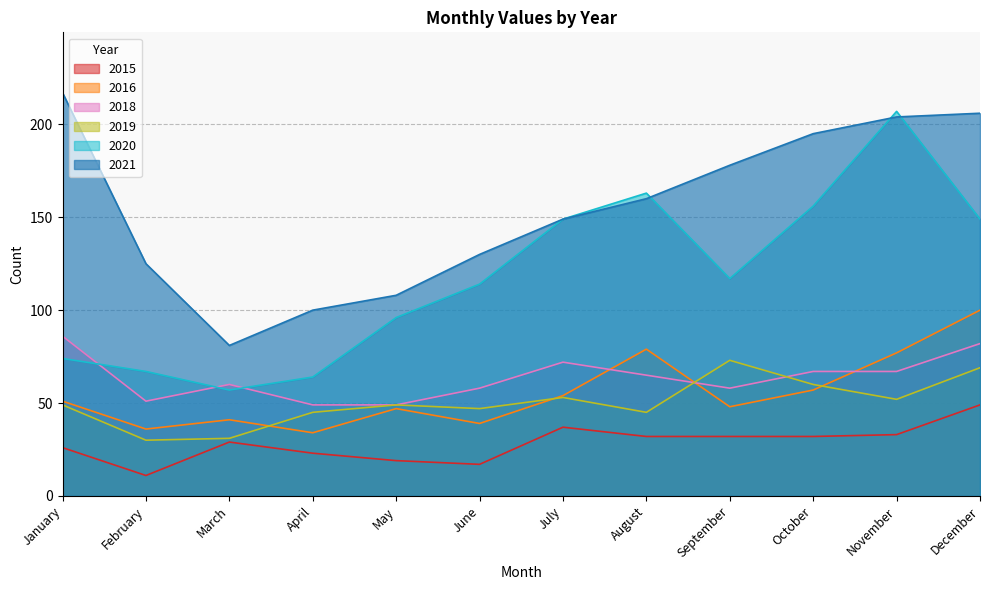

Between April and August, which series saw the biggest shift?

2020